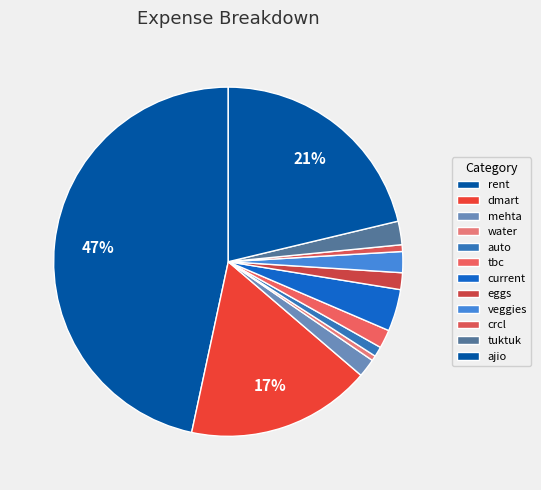

Does any single category account for the majority?

No